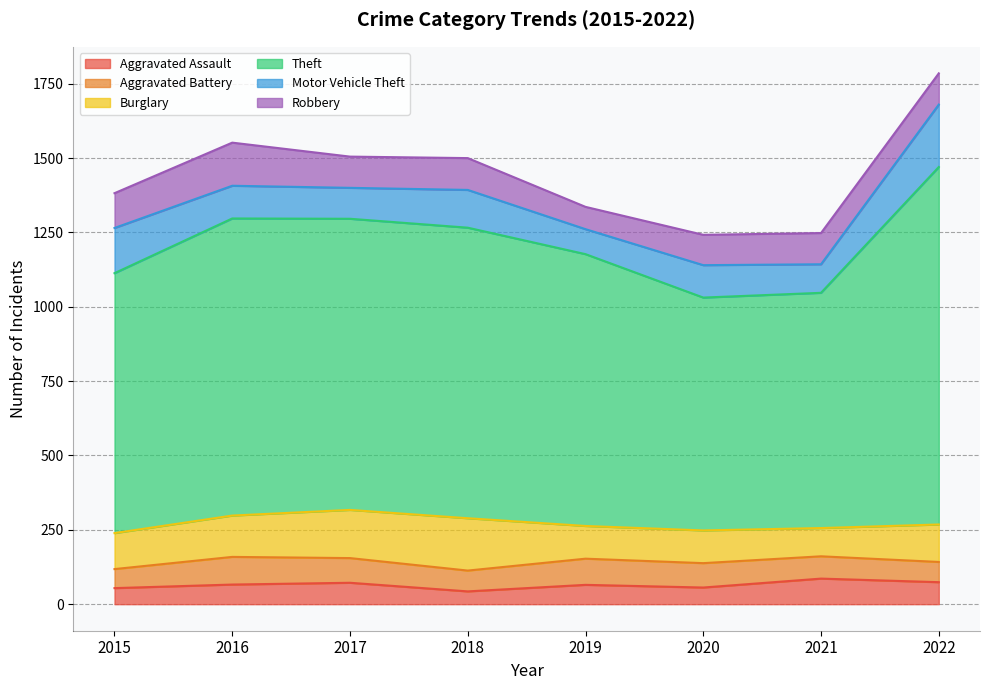

What is the maximum value for Theft?

1202